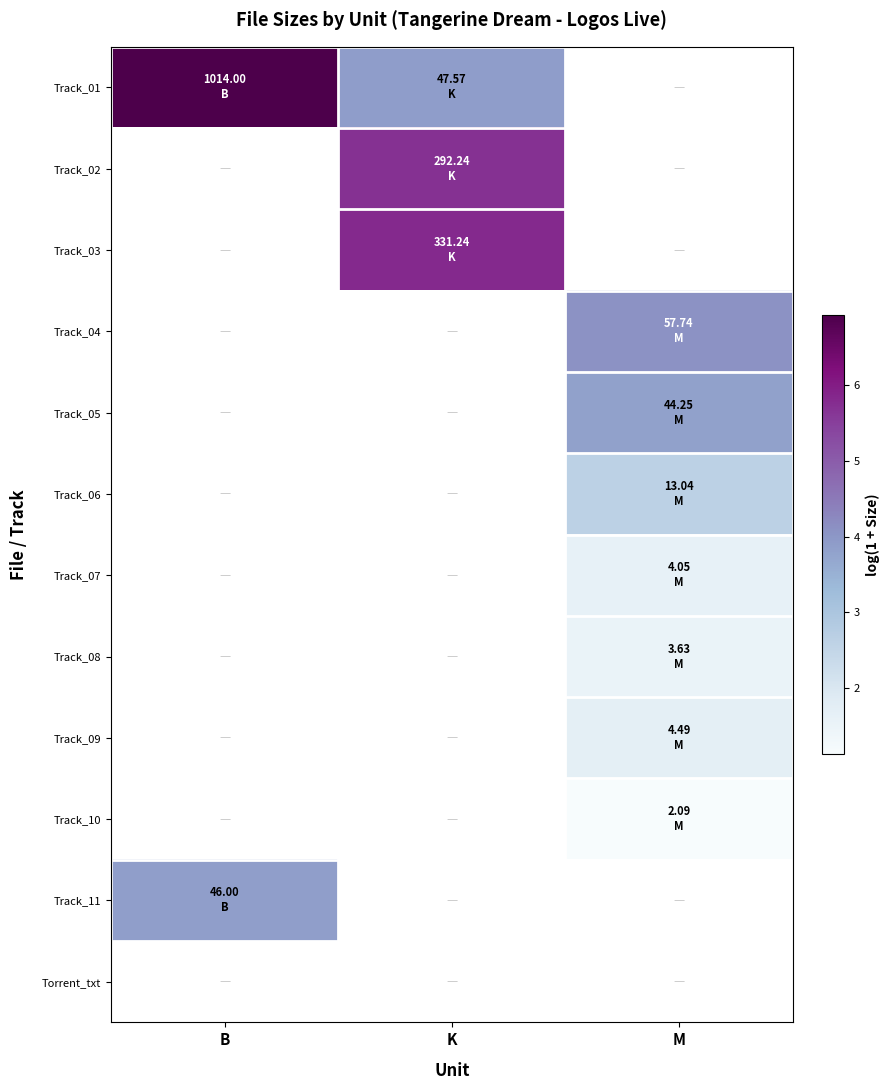

Which label corresponds to the largest value in the chart?

B